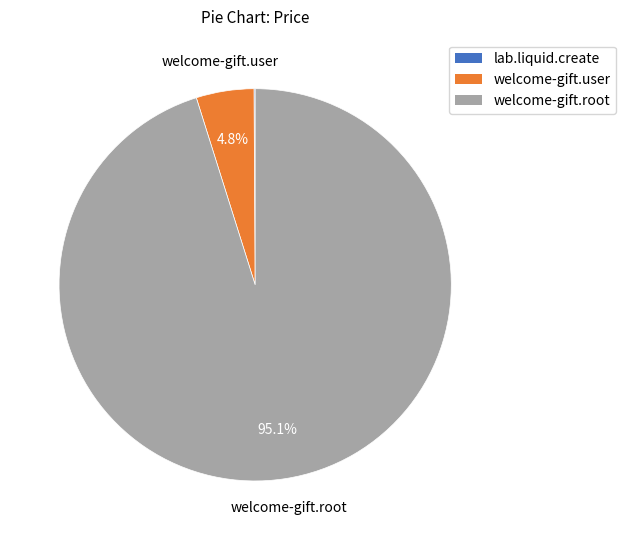

Is there a majority slice in this chart?

Yes